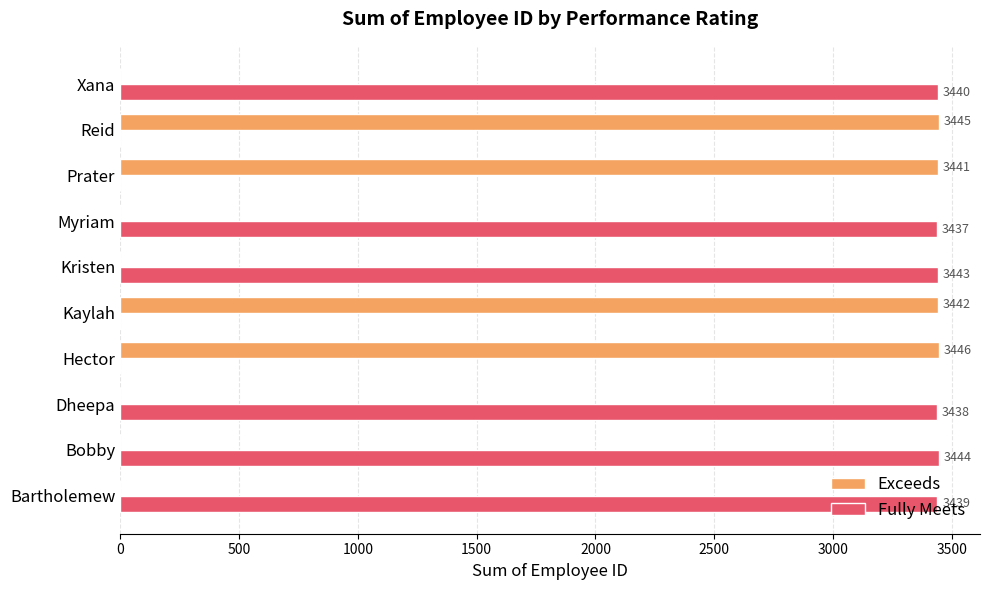

How many series are shown in this chart?

2